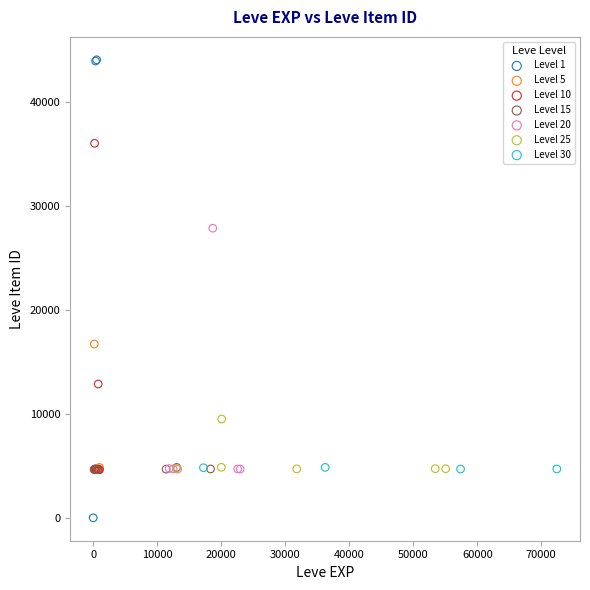

Which series reaches the maximum Y coordinate?

Level 1